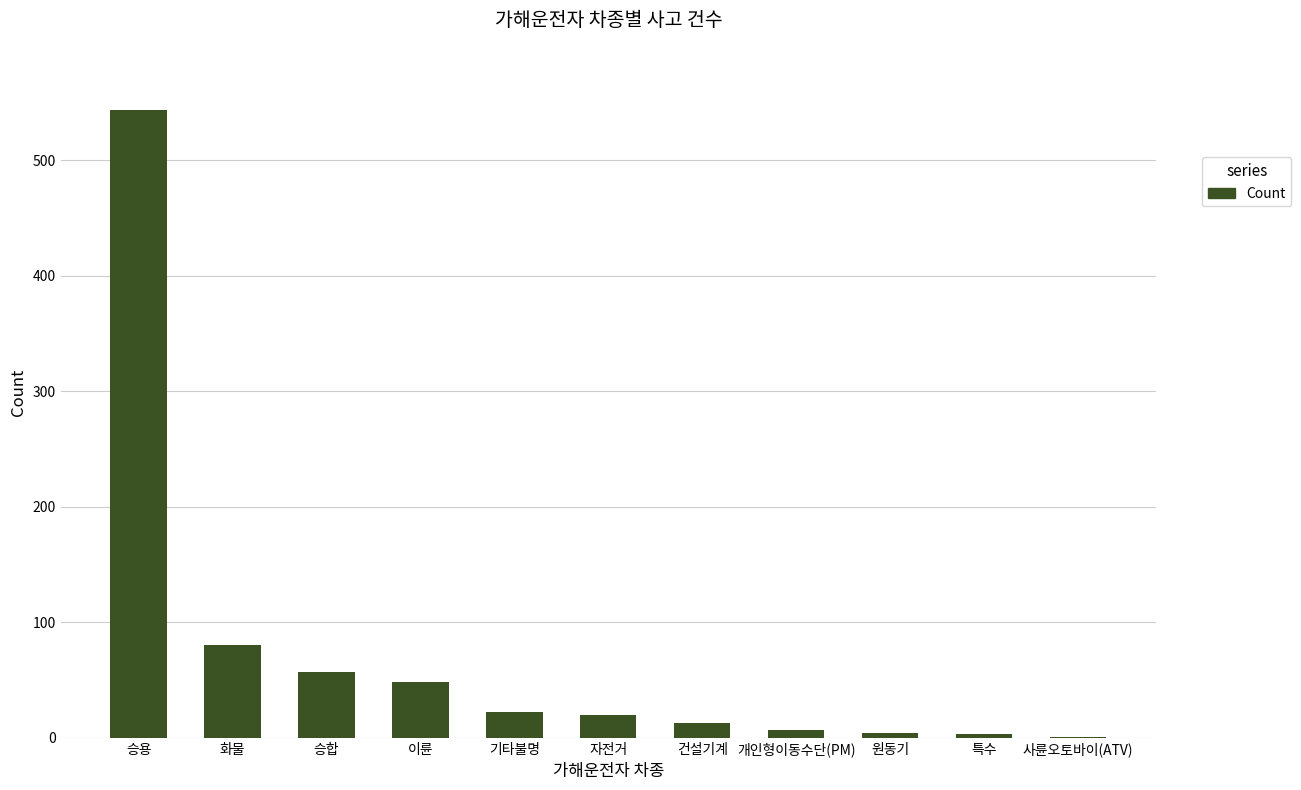

Are the bars horizontal?

No